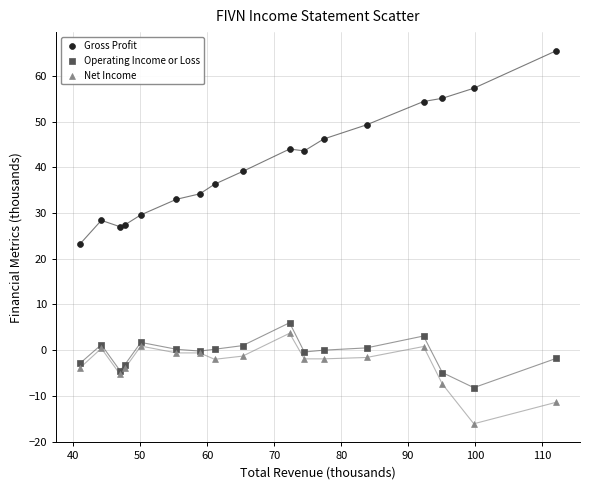

What are all the series names shown in the legend?

Gross Profit, Operating Income or Loss, Net Income